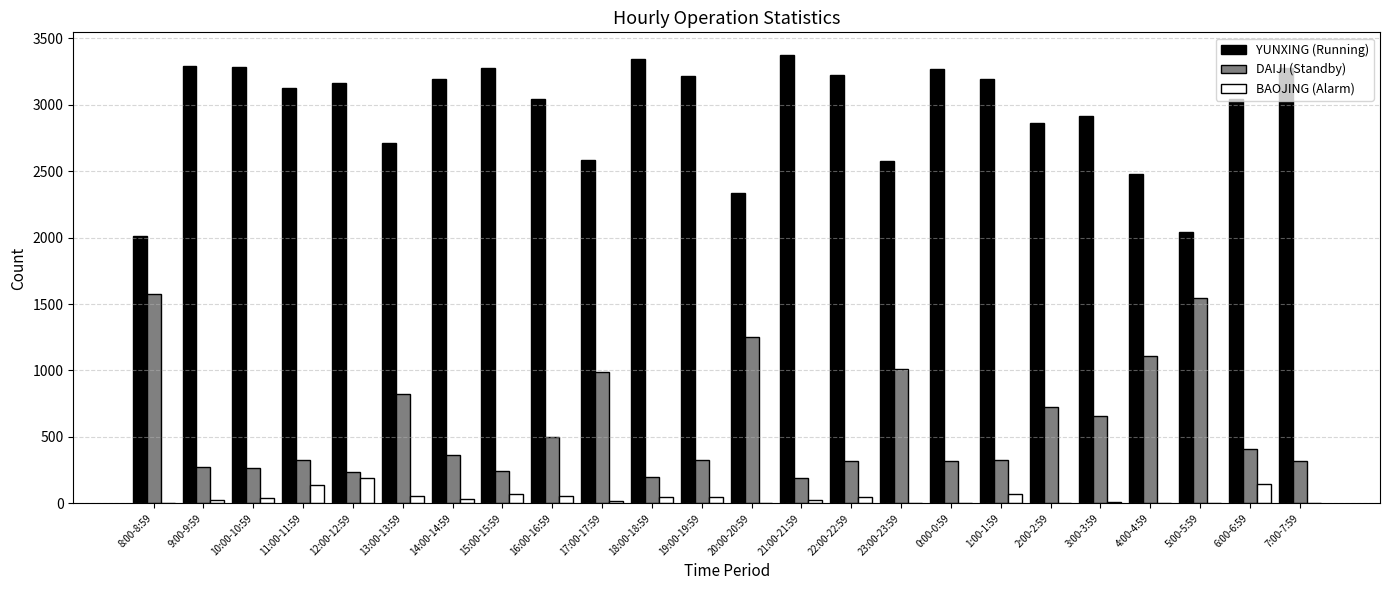

The value of BAOJING (Alarm) at 0:00-0:59 is 0. True or false?

True